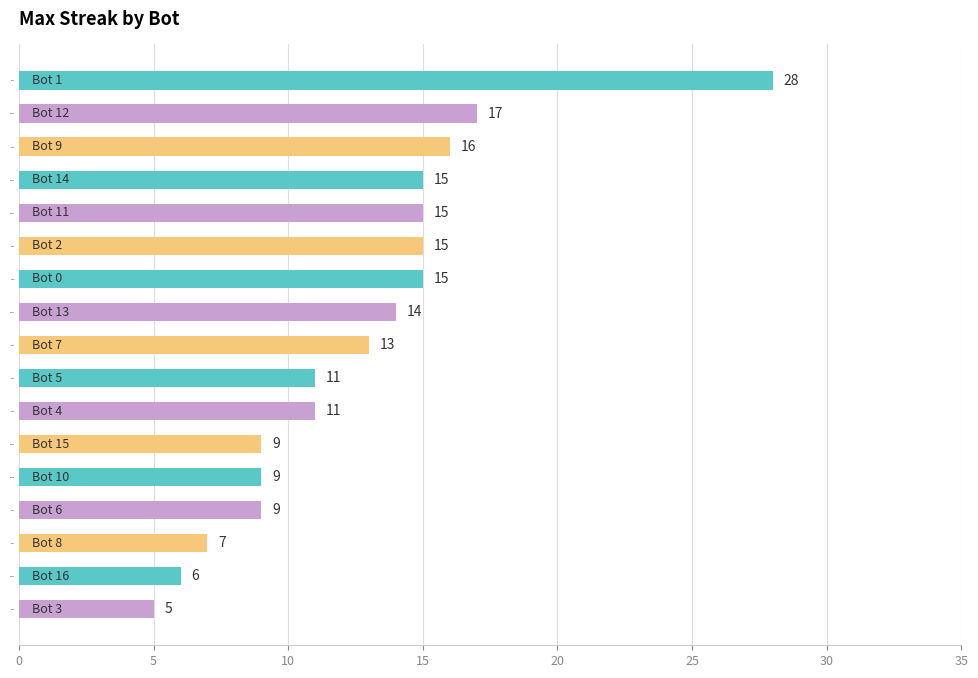

What is the value of the 11th bar from the top?

11